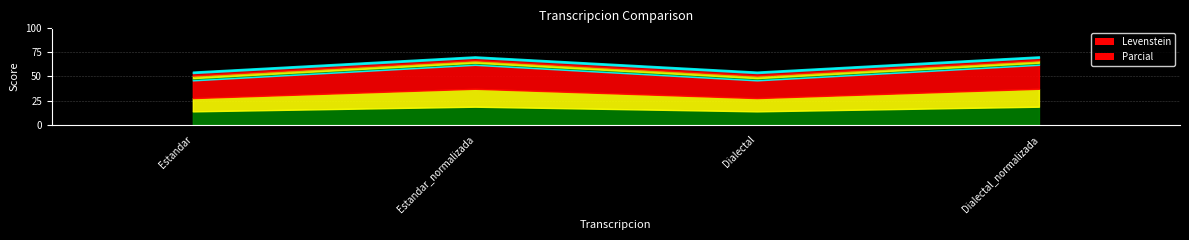

Reading right to left, what are all the values shown in this chart?

Levenstein: Dialectal_normalizada=62.1	Dialectal=45.9	Estandar_normalizada=62.1	Estandar=45.9
Parcial: Dialectal_normalizada=69.4	Dialectal=53.6	Estandar_normalizada=69.4	Estandar=53.6